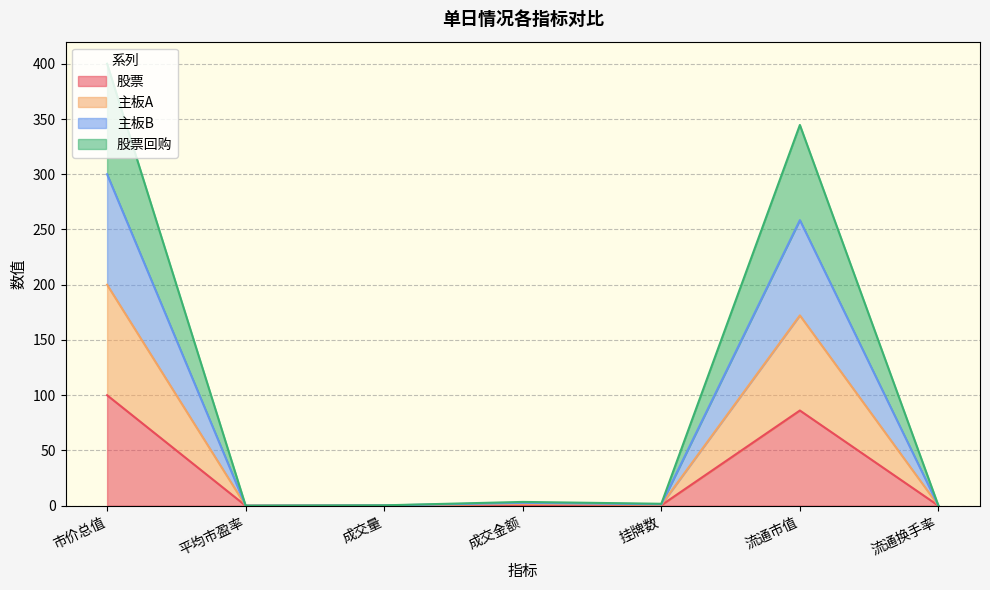

At which category is the sum across all series the highest?

市价总值